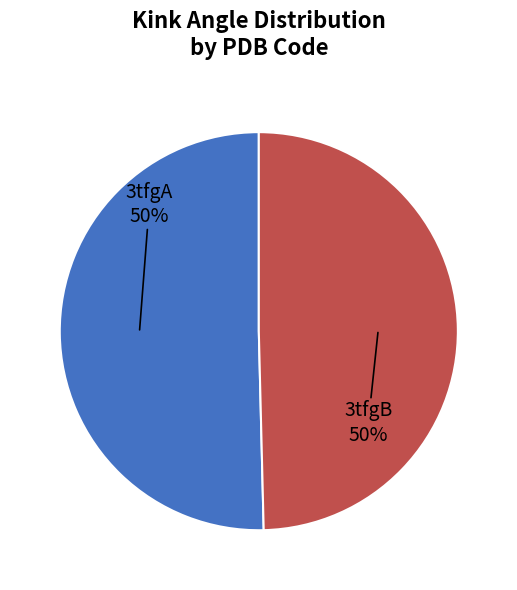

To the nearest percent, what is the average slice percentage?

50%